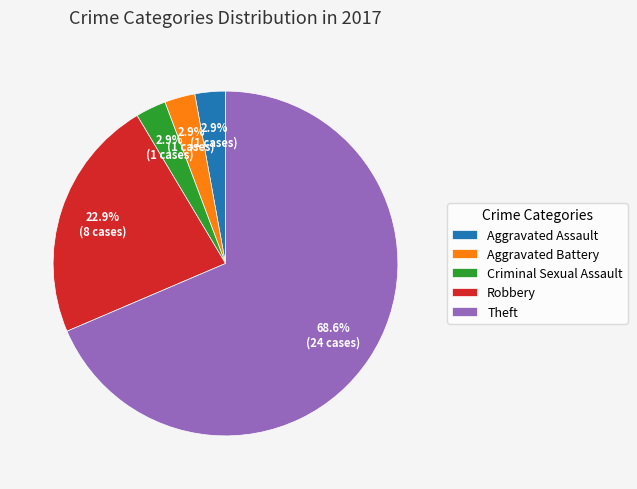

Count the number of slices in the pie.

5